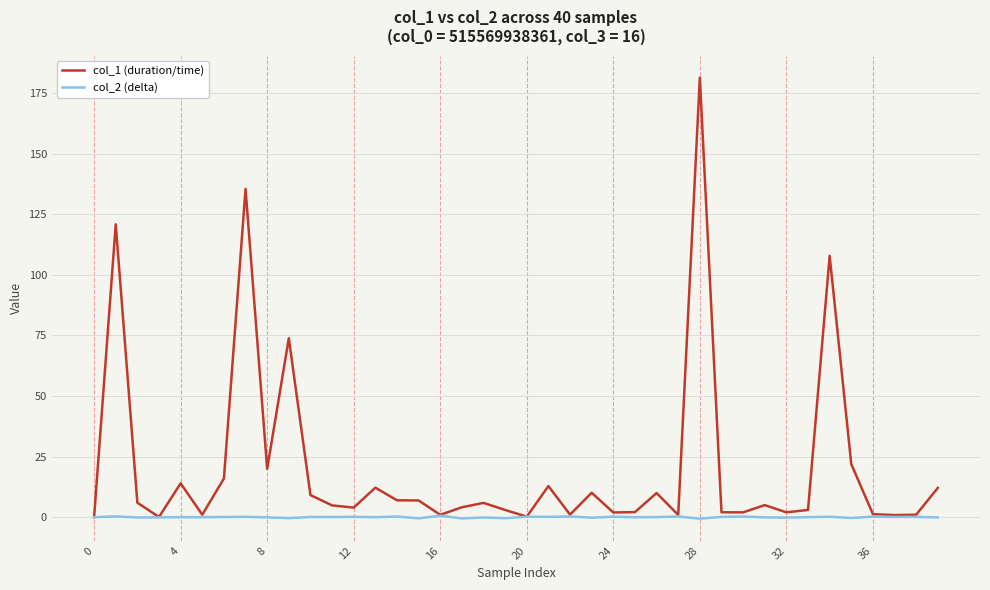

Rank the series by their average value, from highest to lowest.

col_1 (duration/time), col_2 (delta)